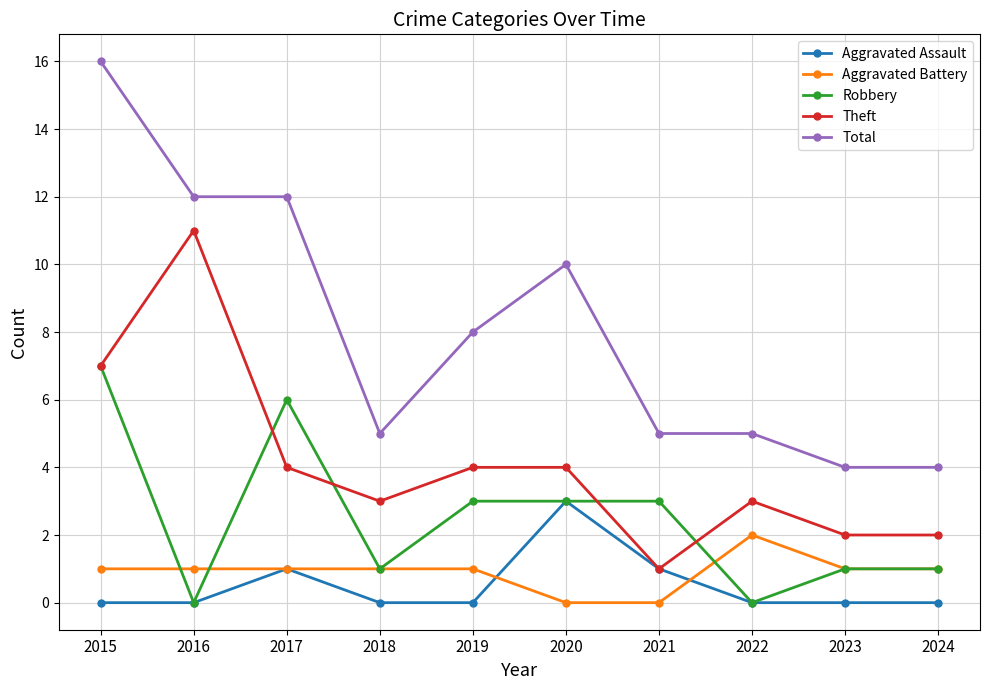

What is the difference between the maximum and minimum values in the Aggravated Battery series?

2